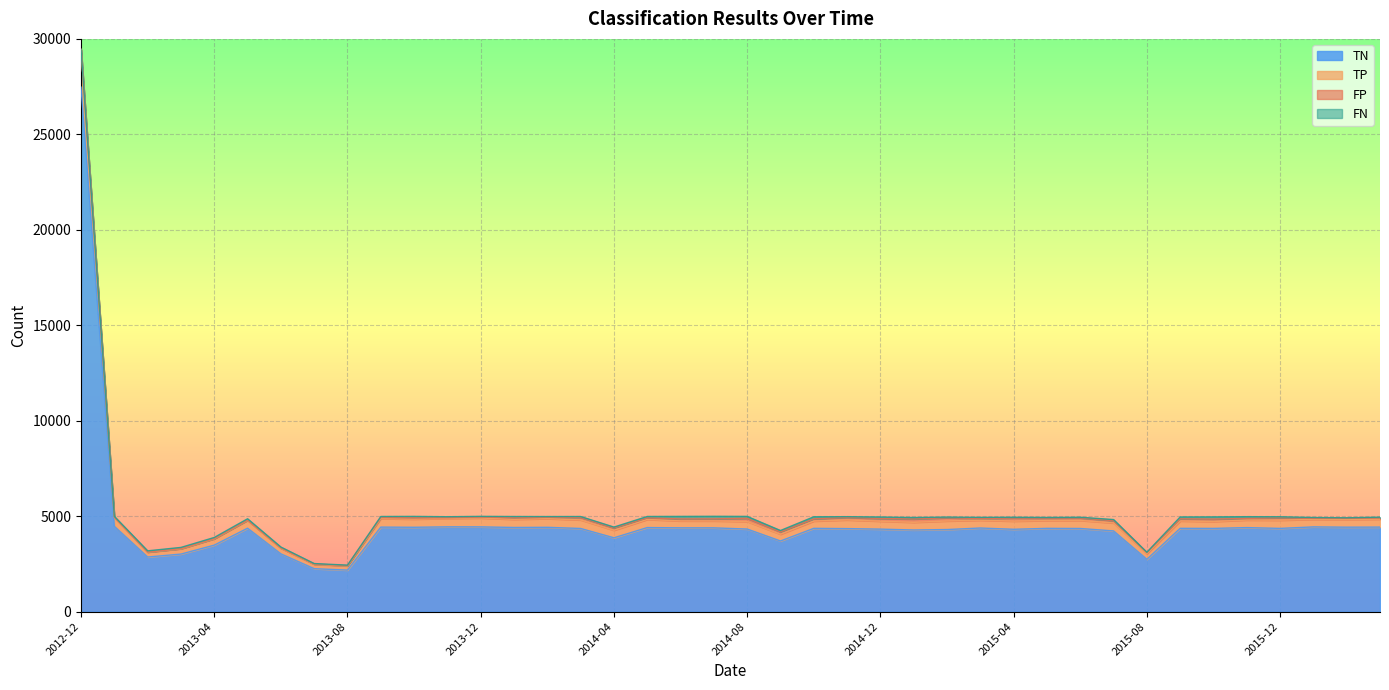

At which category is the sum across all series the highest?

2012-12